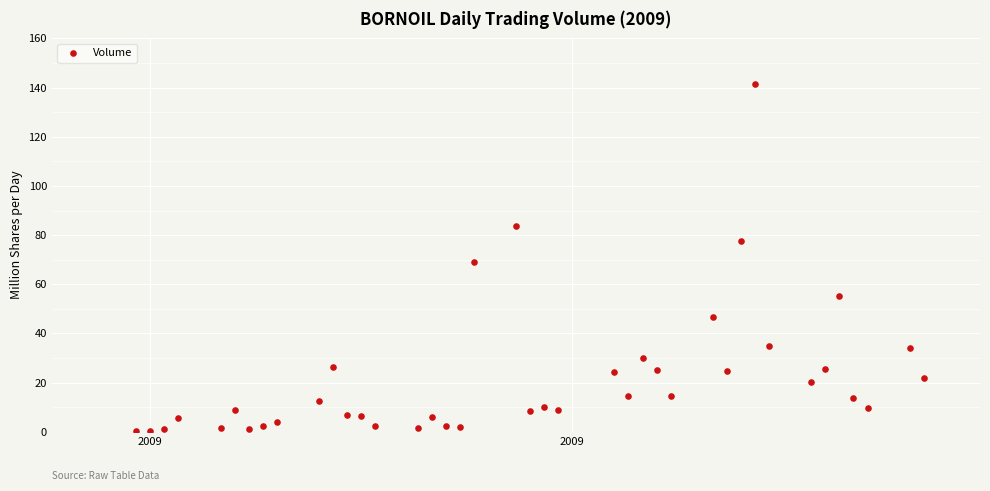

What is the range of Y values (max minus min)?

141.1